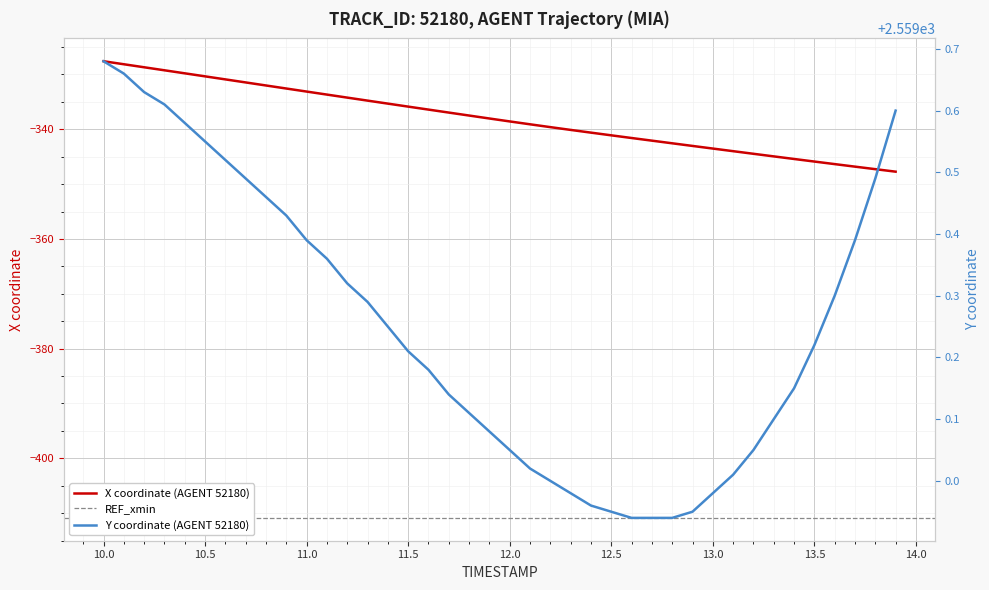

True or false: Y and X intersect in this chart.

False